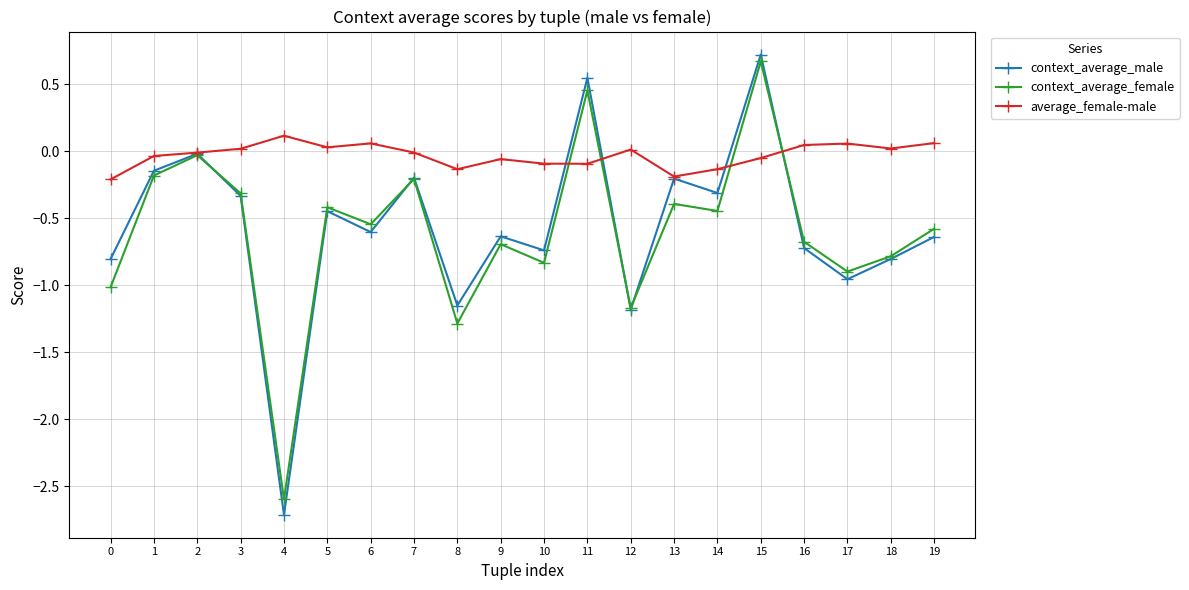

Which series ends up on top after the final intersection of average_female-male and context_average_male?

average_female-male